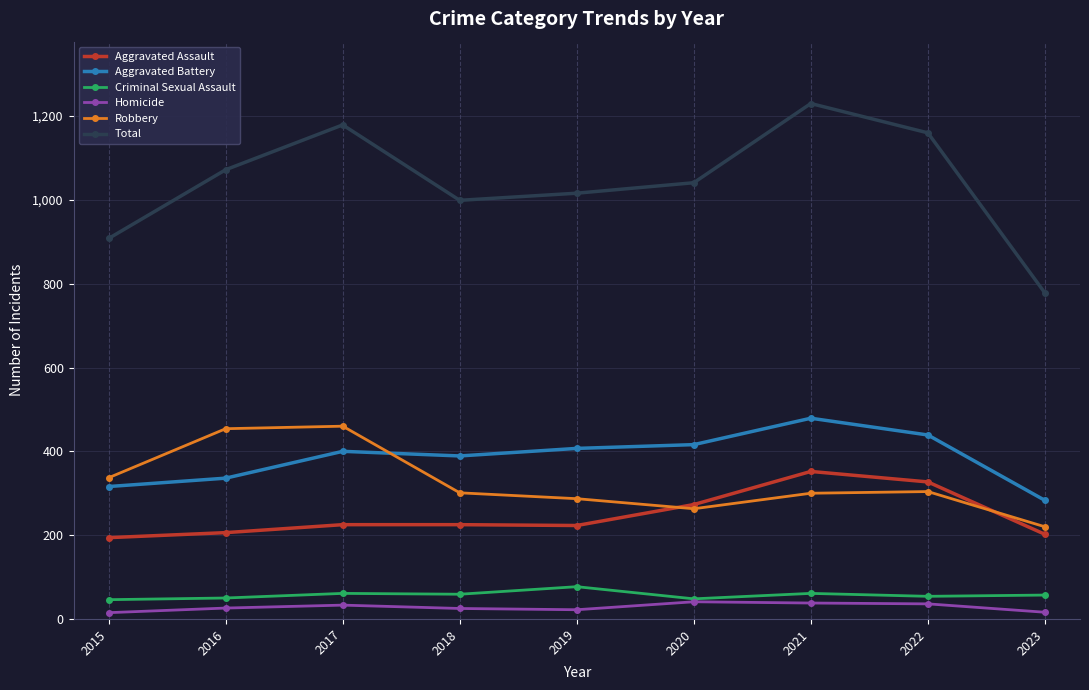

True or false: Aggravated Battery and Criminal Sexual Assault intersect in this chart.

False